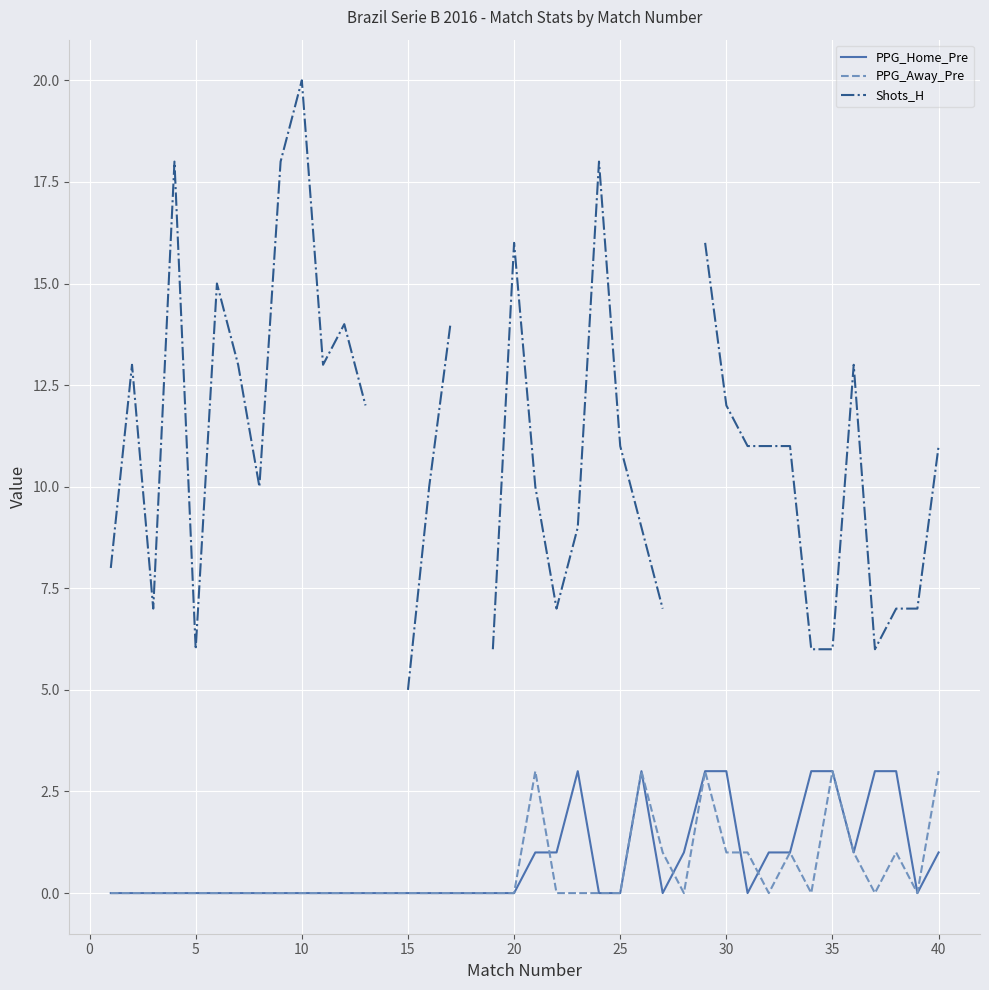

What is the average value of the PPG_Home_Pre series?

1